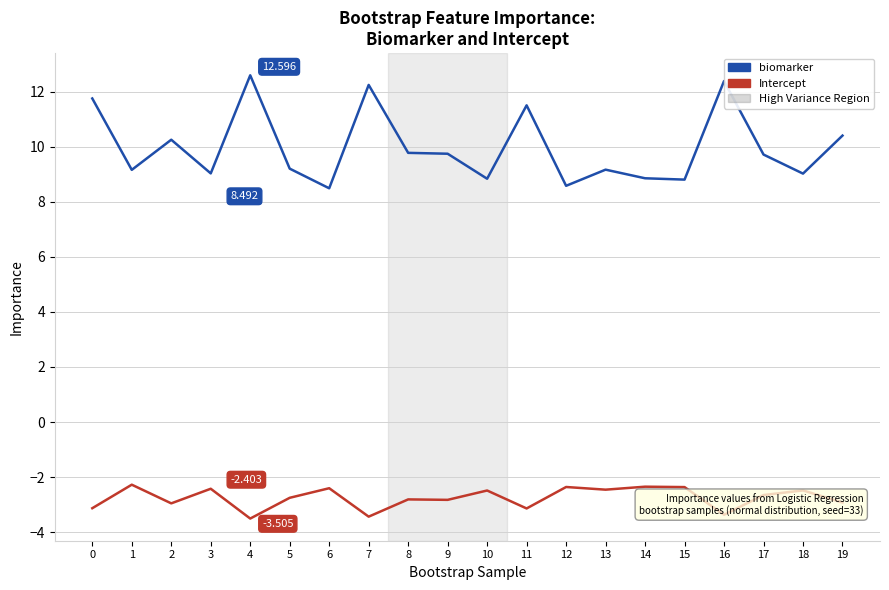

True or false: biomarker and Intercept cross at least once.

False